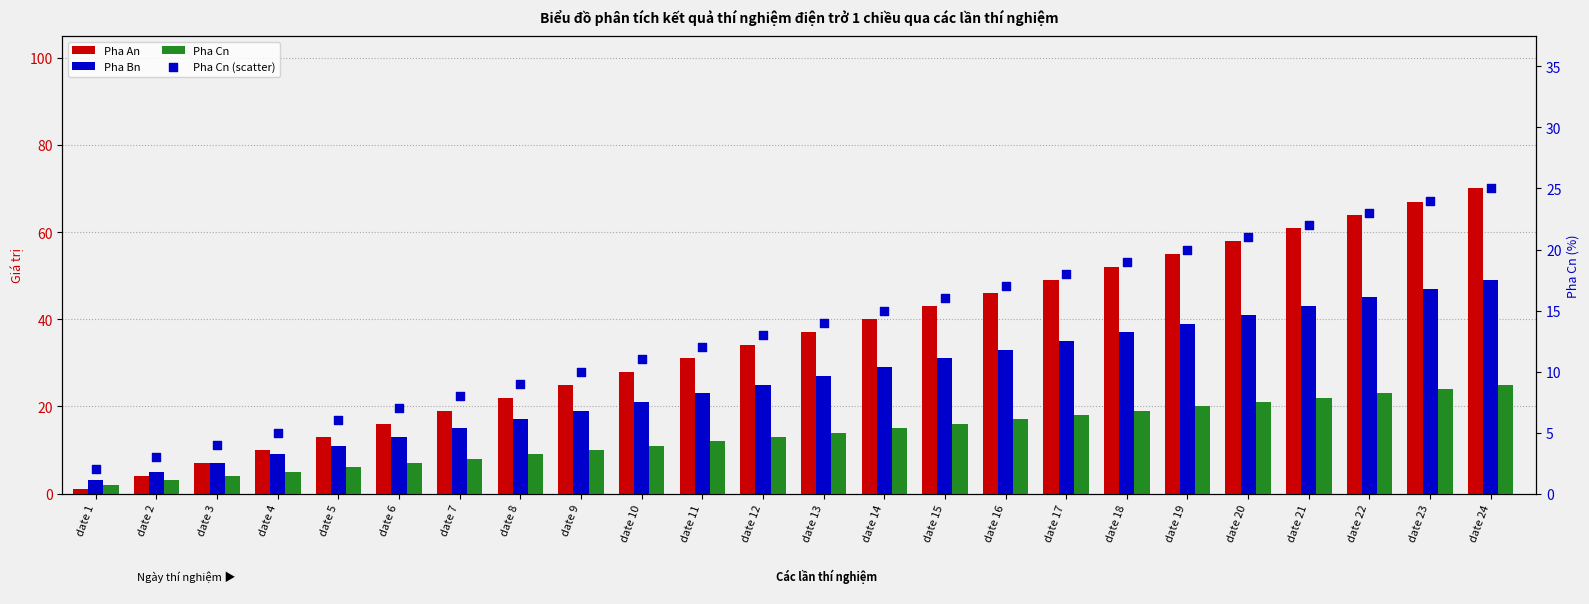

Which series contains the lowest Y value?

Pha An